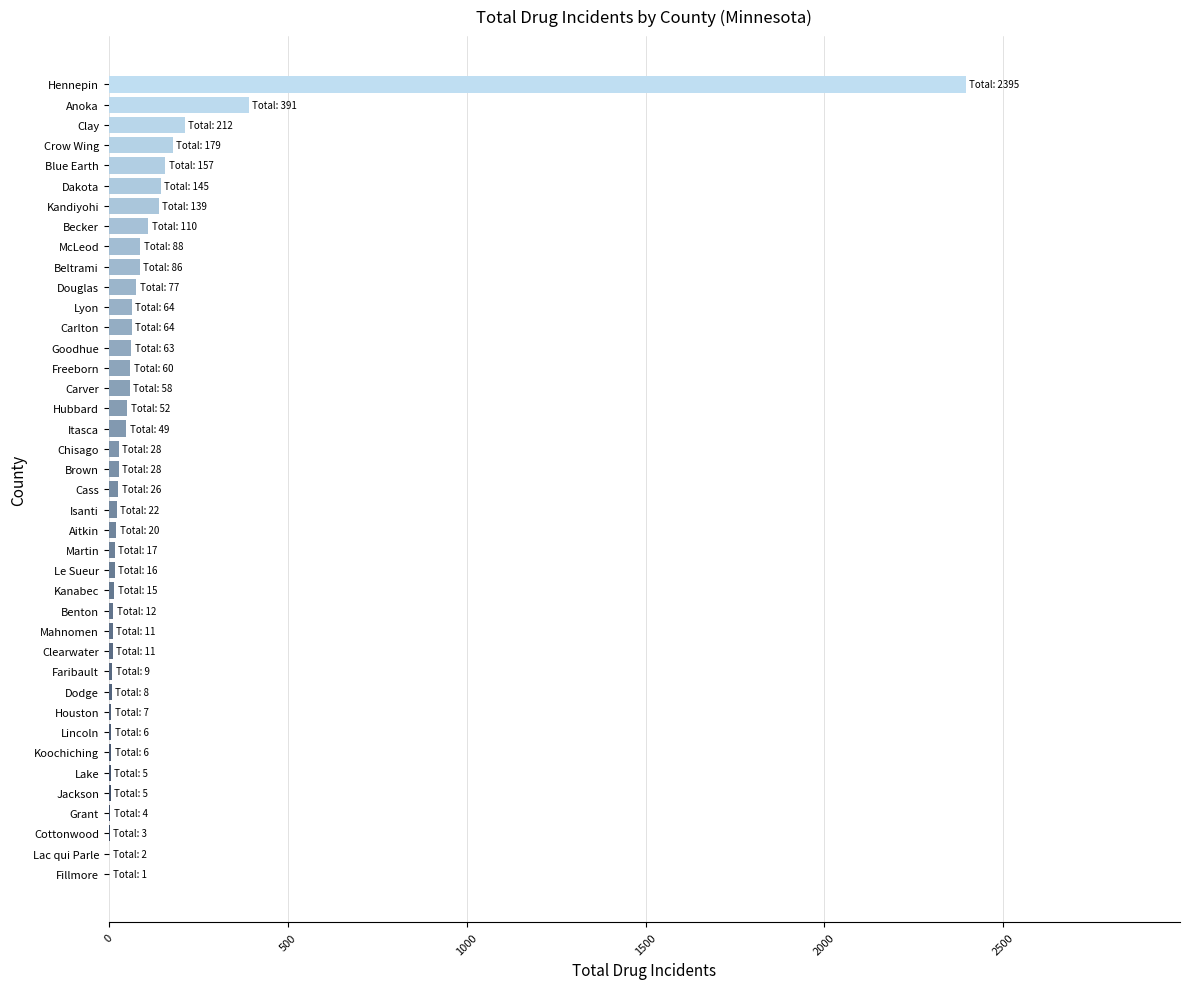

Where is the data nearest to the value 1198?

Anoka